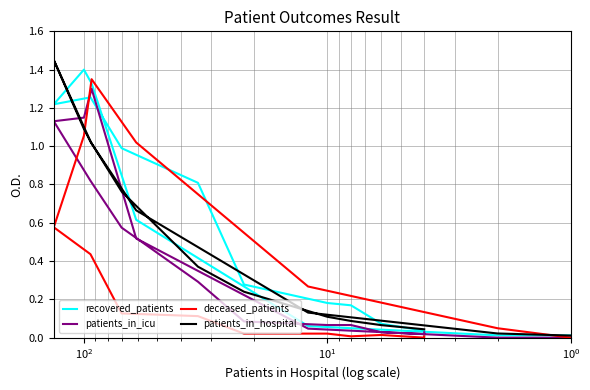

At how many categories does at least one series exceed 0?

16